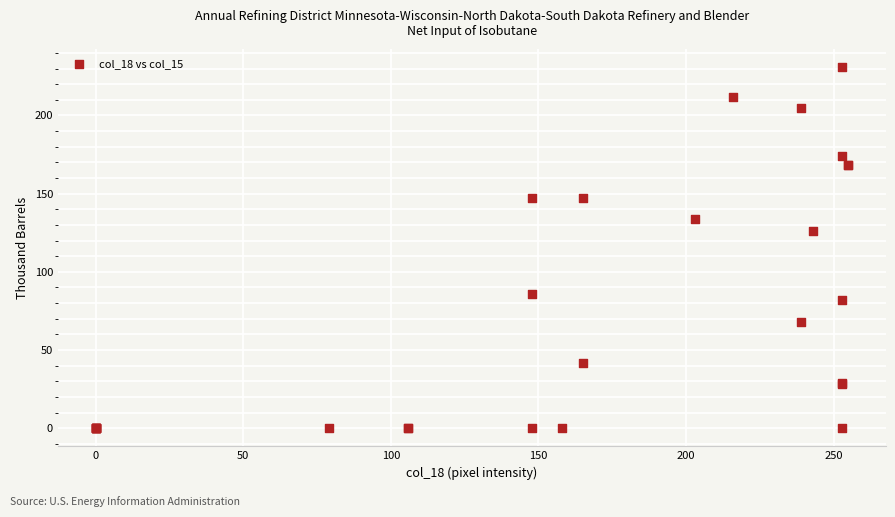

What Y value in the scatter plot is closest to 115?

126